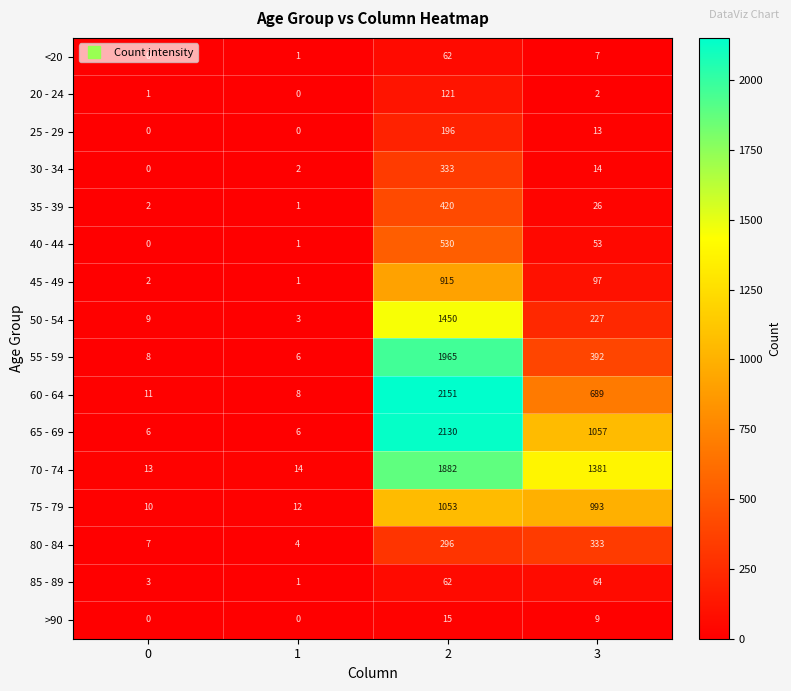

List the labels in order of 35 - 39 value, largest first.

2, 3, 0, 1